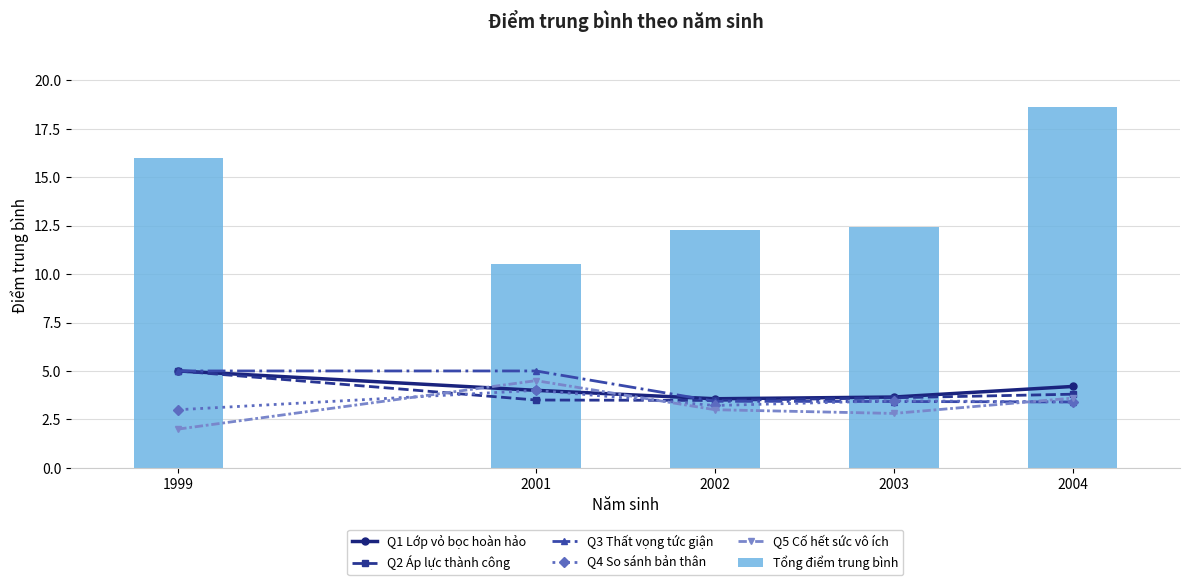

Which label corresponds to the smallest value in the chart?

1999